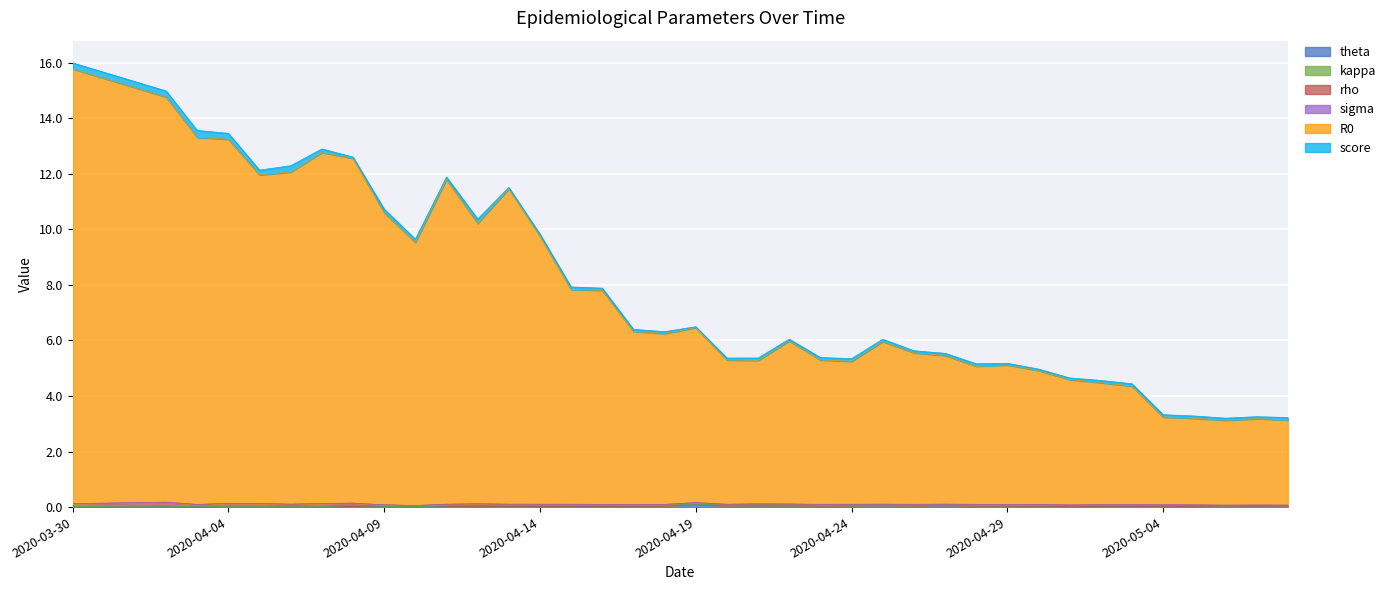

Which category has the lowest value across all series?

2020-04-19